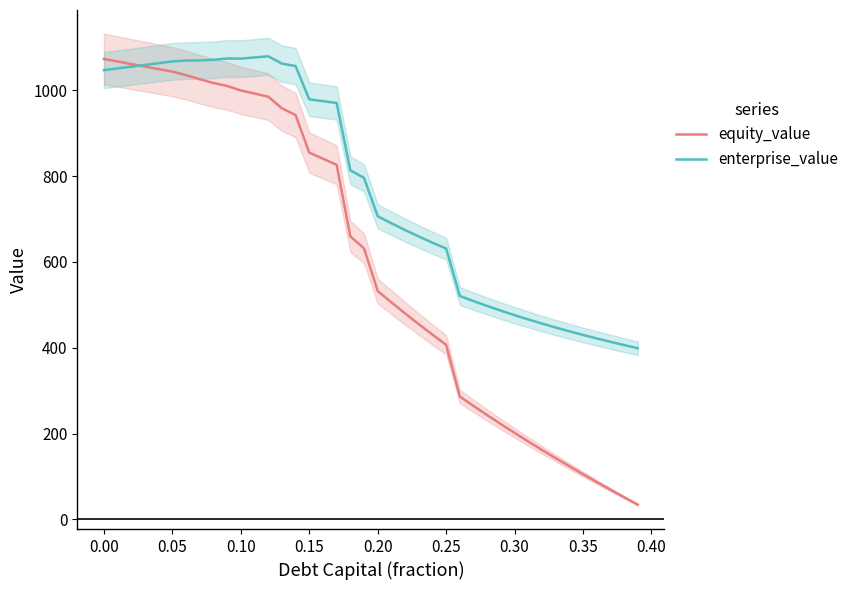

Reading left to right, extract all data points from this chart.

equity_value: 1073.2	1067.2	1061.3	1055.3	1049.4	1043.5	1035.4	1025.8	1017.1	1010.2	999.8	992.5	985.2	958.2	942.4	854.9	840.7	826.5	659.6	631.7	532.4	505.9	480.2	455.1	430.7	406.9	286.4	264.5	243.0	222.1	201.7	181.7	162.1	142.8	124.0	105.5	87.3	69.4	51.8	34.5
enterprise_value: 1047.1	1051.1	1055.2	1059.3	1063.4	1067.5	1069.4	1069.9	1071.2	1074.3	1073.8	1076.6	1079.4	1062.3	1056.5	979.1	974.8	970.6	813.8	795.9	706.6	690.2	674.4	659.4	645.0	631.2	520.8	508.8	497.4	486.5	476.1	466.1	456.5	447.3	438.5	430.0	421.8	413.9	406.3	399.0